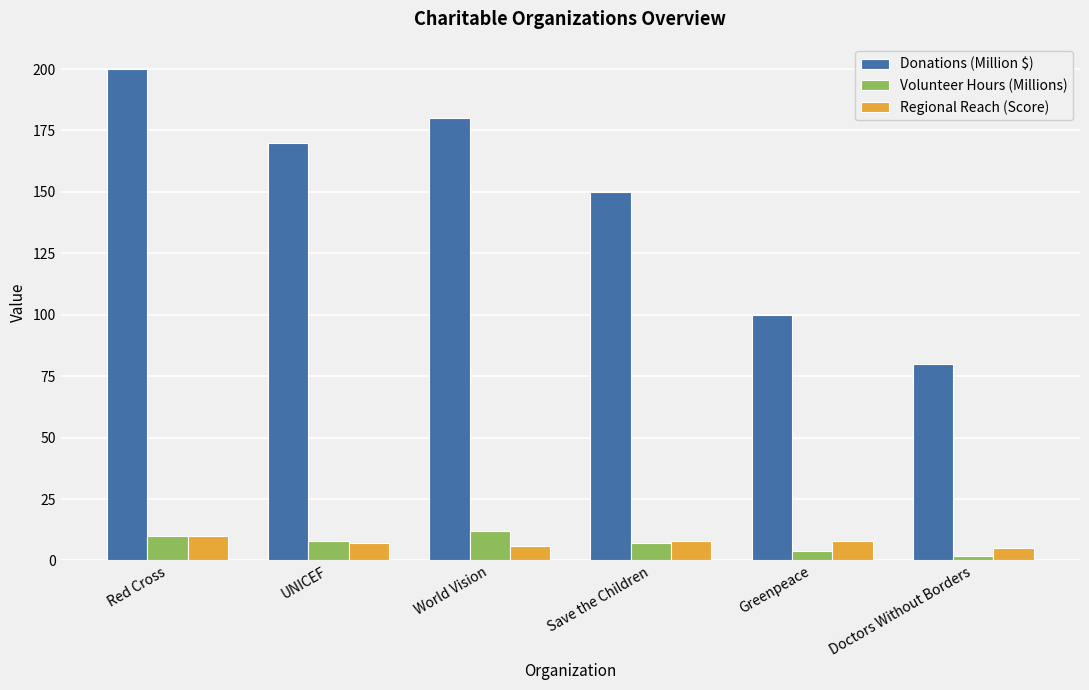

Which category has the highest value across all series?

Red Cross